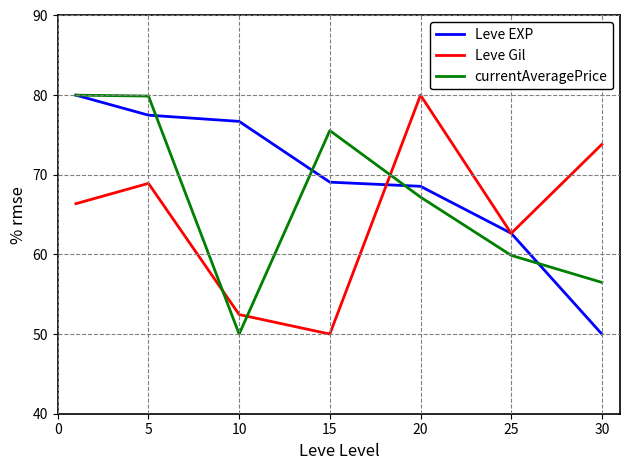

Which series has the largest total across all categories?

Leve EXP